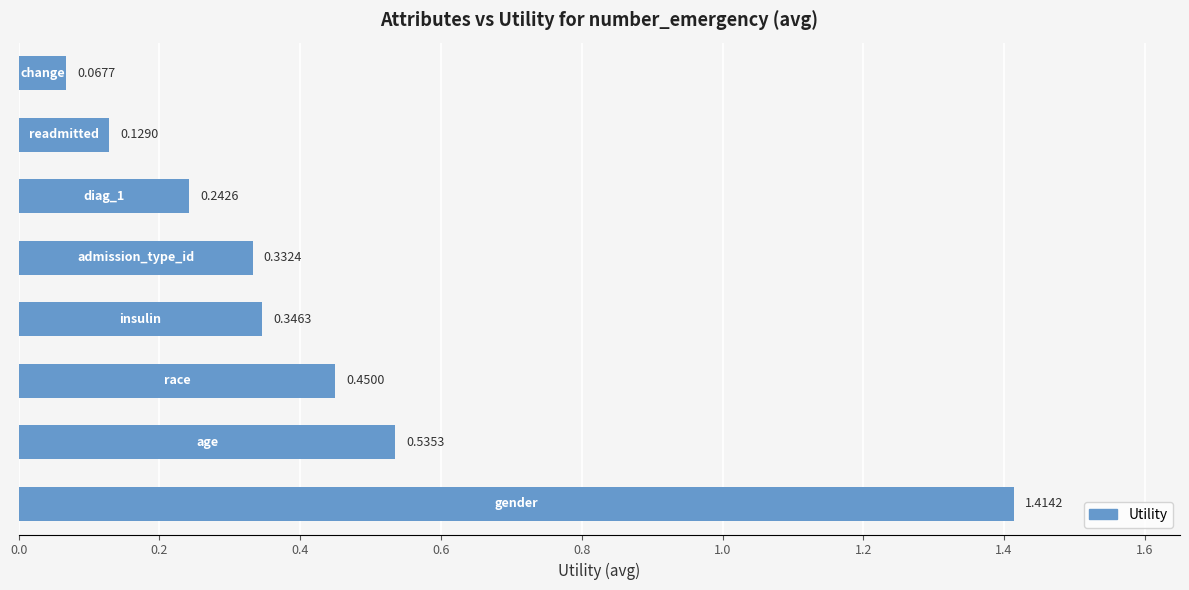

What is the difference between the maximum and minimum values?

1.3